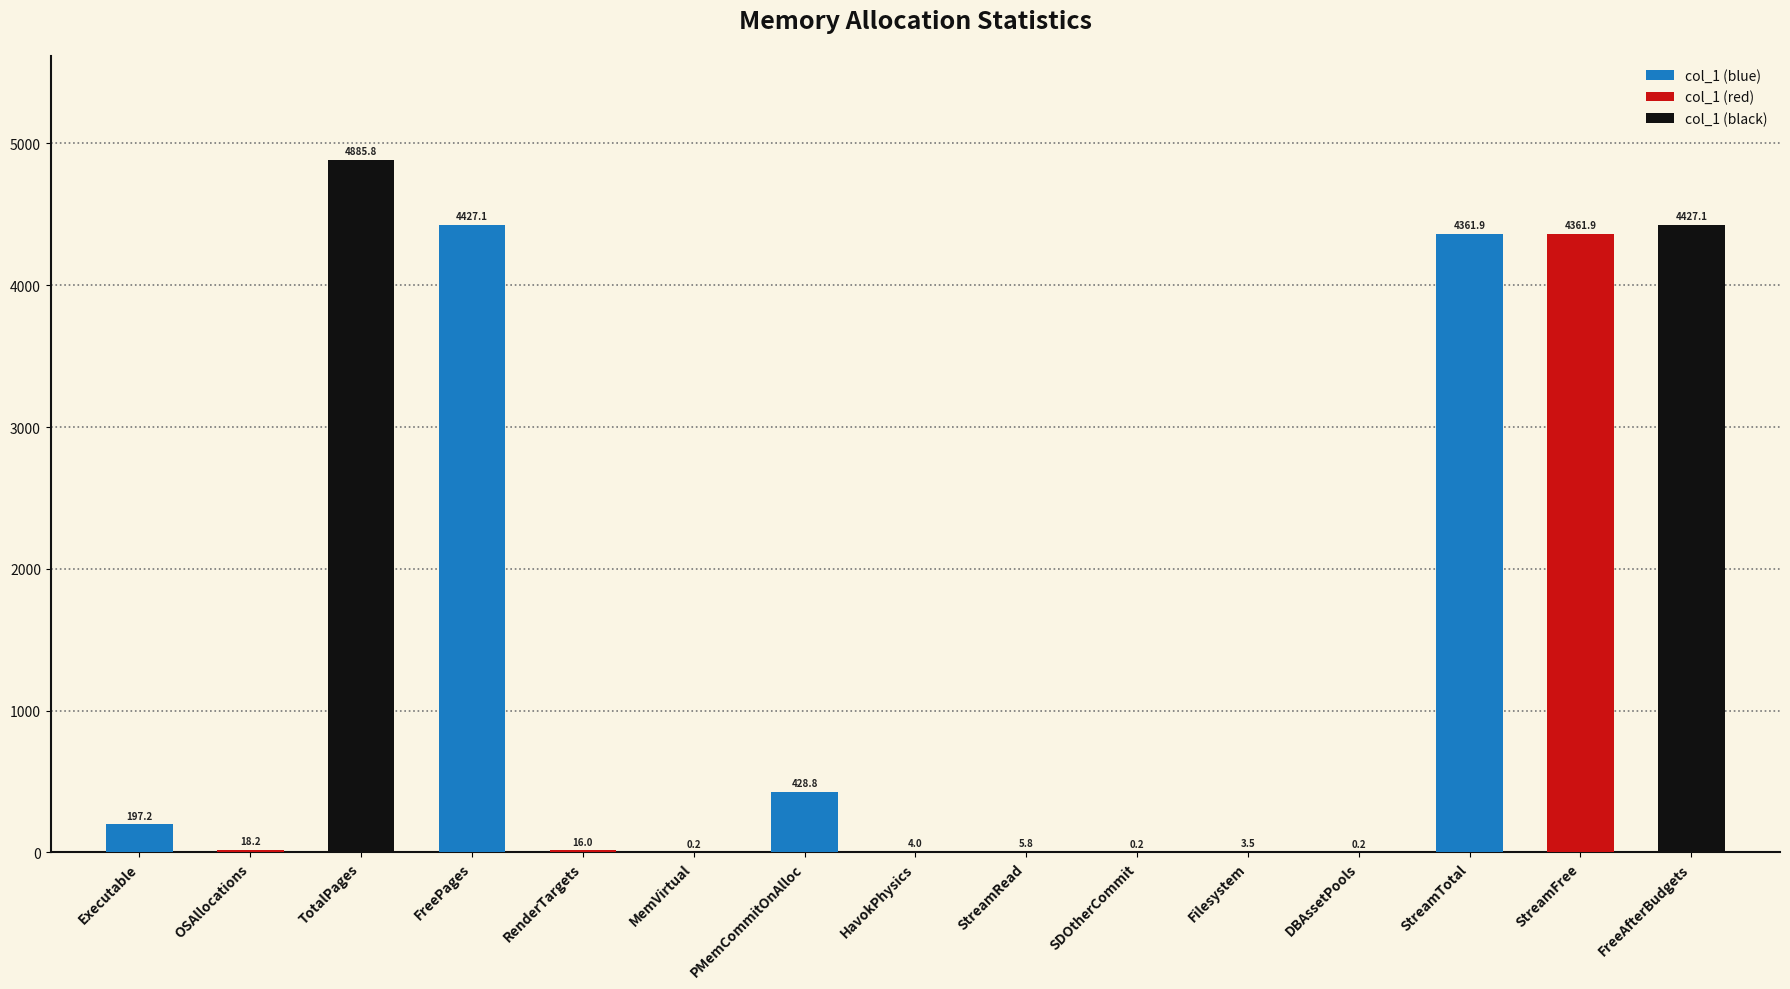

What is the change in value from FreePages to Filesystem?

-4423.6